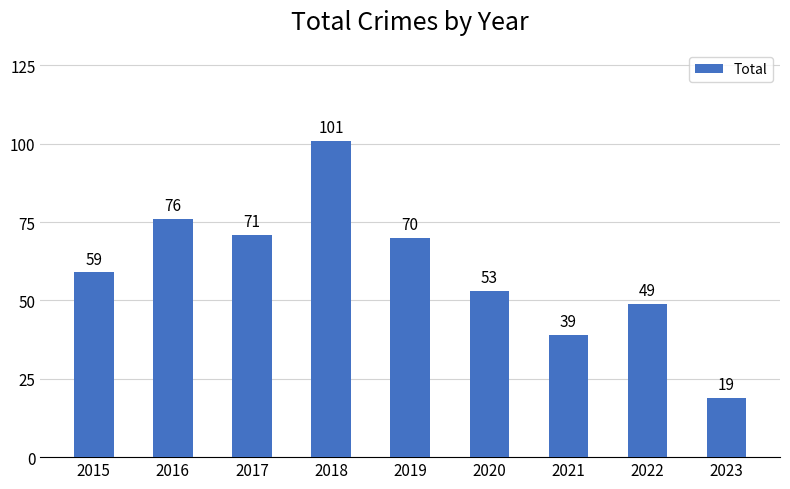

What is the average value?

60